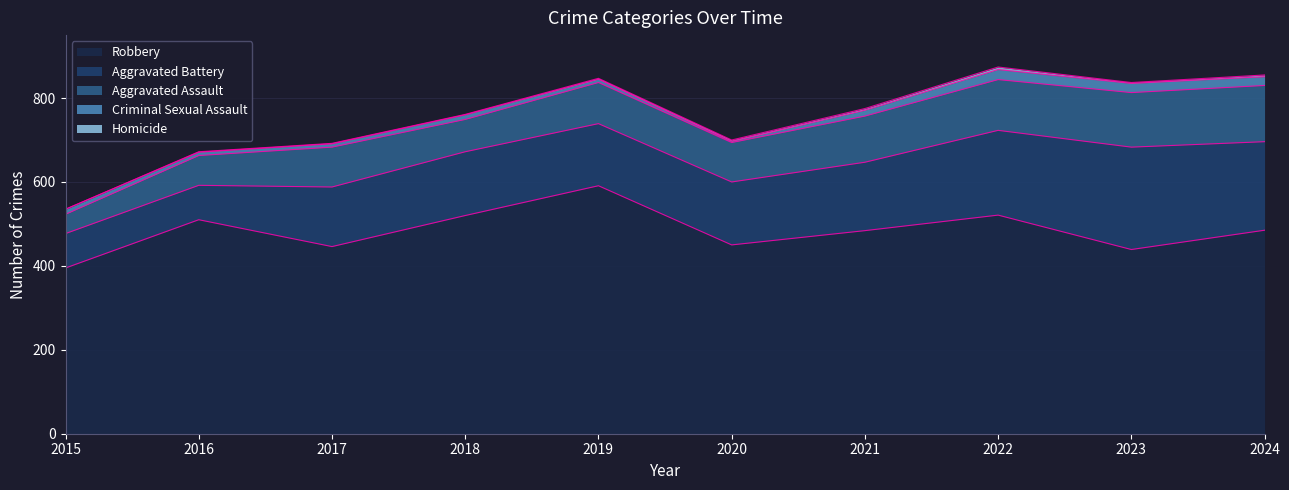

True or false: Criminal Sexual Assault and Homicide cross at least once.

False